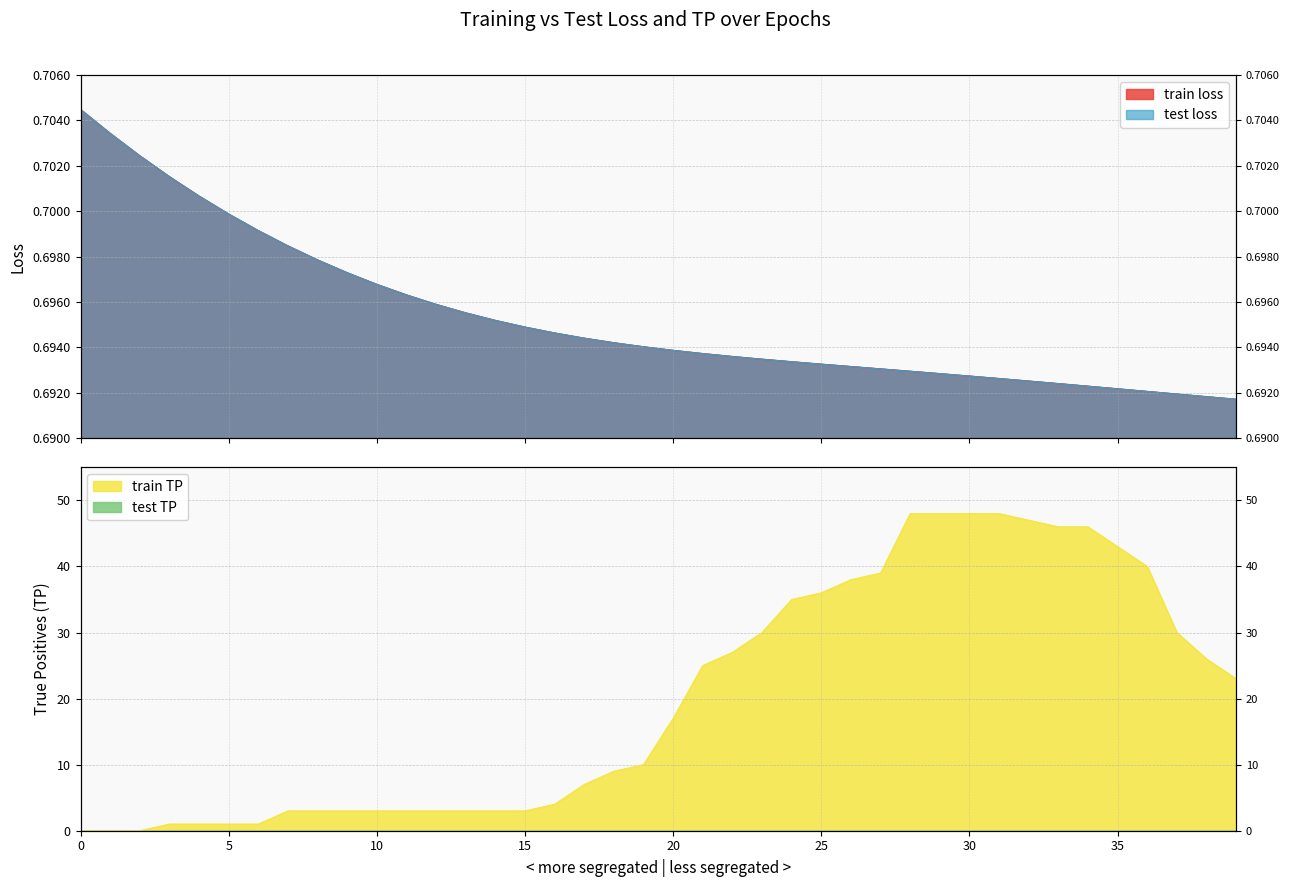

What is the sum of all test loss values?

27.8